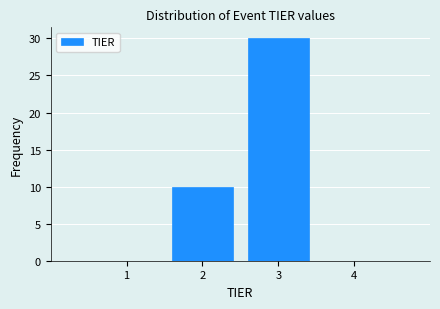

Reading left to right, transcribe this chart: for each bar, give the range it covers on the x-axis and its height. The values are not printed on the chart, so give them approximately, as read against the axis.

0.5 to 1.5: 0
1.5 to 2.5: 10
2.5 to 3.5: 30
3.5 to 4.5: 0